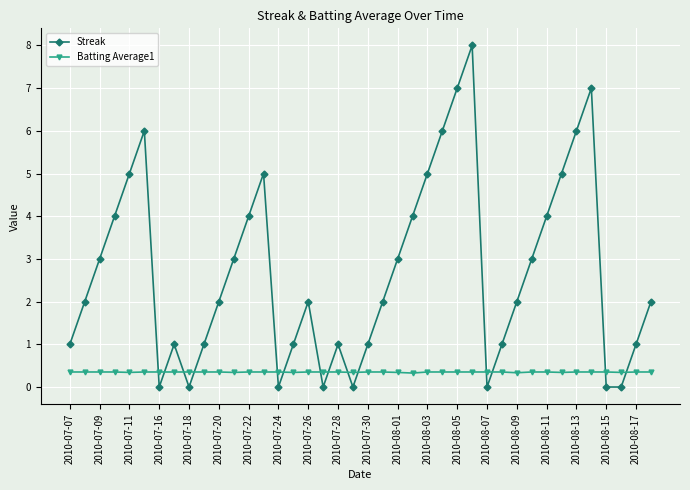

List the series in order of their overall mean, lowest first.

Batting Average1, Streak